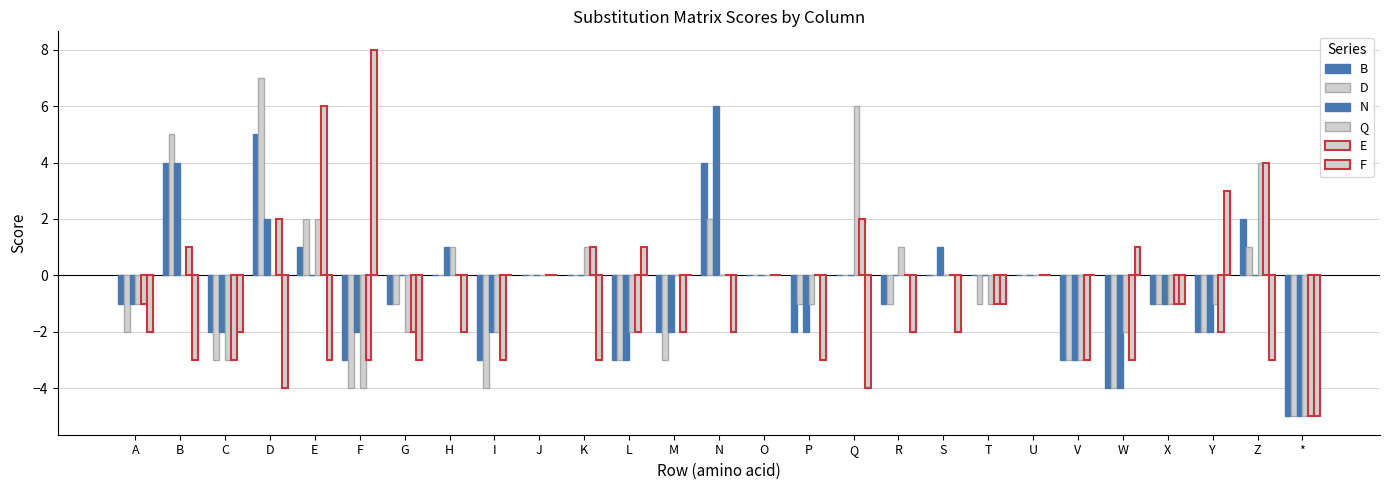

Reading left to right, list all the values displayed in this chart.

B: A=-1	B=4	C=-2	D=5	E=1	F=-3	G=-1	H=0	I=-3	J=0	K=0	L=-3	M=-2	N=4	O=0	P=-2	Q=0	R=-1	S=0	T=0	U=0	V=-3	W=-4	X=-1	Y=-2	Z=2	*=-5
D: A=-2	B=5	C=-3	D=7	E=2	F=-4	G=-1	H=0	I=-4	J=0	K=0	L=-3	M=-3	N=2	O=0	P=-1	Q=0	R=-1	S=0	T=-1	U=0	V=-3	W=-4	X=-1	Y=-2	Z=1	*=-5
N: A=-1	B=4	C=-2	D=2	E=0	F=-2	G=0	H=1	I=-2	J=0	K=0	L=-3	M=-2	N=6	O=0	P=-2	Q=0	R=0	S=1	T=0	U=0	V=-3	W=-4	X=-1	Y=-2	Z=0	*=-5
Q: A=-1	B=0	C=-3	D=0	E=2	F=-4	G=-2	H=1	I=-2	J=0	K=1	L=-2	M=0	N=0	O=0	P=-1	Q=6	R=1	S=0	T=-1	U=0	V=-3	W=-2	X=-1	Y=-1	Z=4	*=-5
E: A=-1	B=1	C=-3	D=2	E=6	F=-3	G=-2	H=0	I=-3	J=0	K=1	L=-2	M=-2	N=0	O=0	P=0	Q=2	R=0	S=0	T=-1	U=0	V=-3	W=-3	X=-1	Y=-2	Z=4	*=-5
F: A=-2	B=-3	C=-2	D=-4	E=-3	F=8	G=-3	H=-2	I=0	J=0	K=-3	L=1	M=0	N=-2	O=0	P=-3	Q=-4	R=-2	S=-2	T=-1	U=0	V=0	W=1	X=-1	Y=3	Z=-3	*=-5